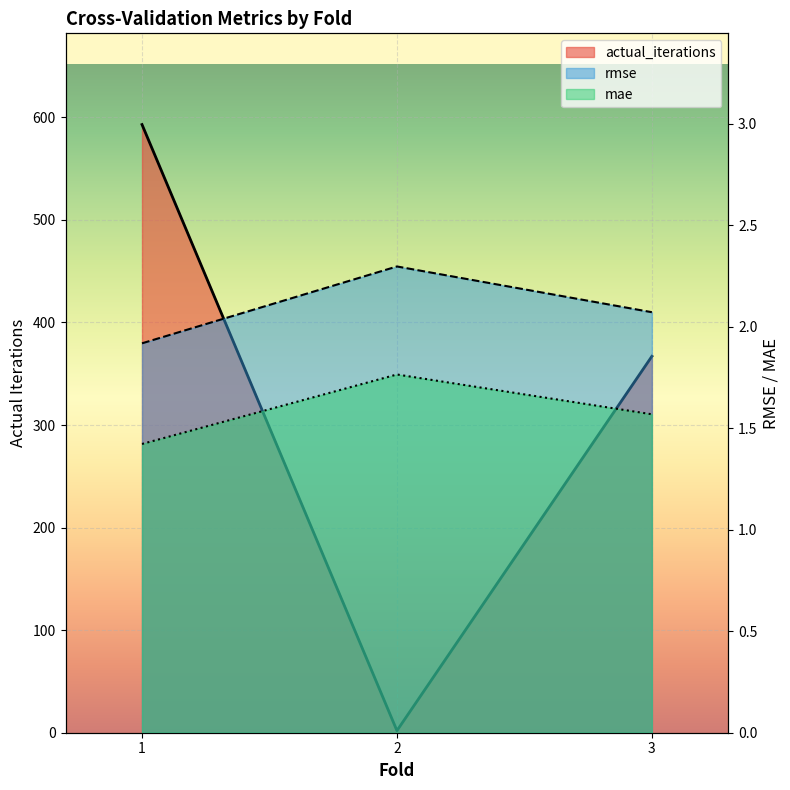

Is the value of rmse at 1 greater than the value of mae at 2?

Yes